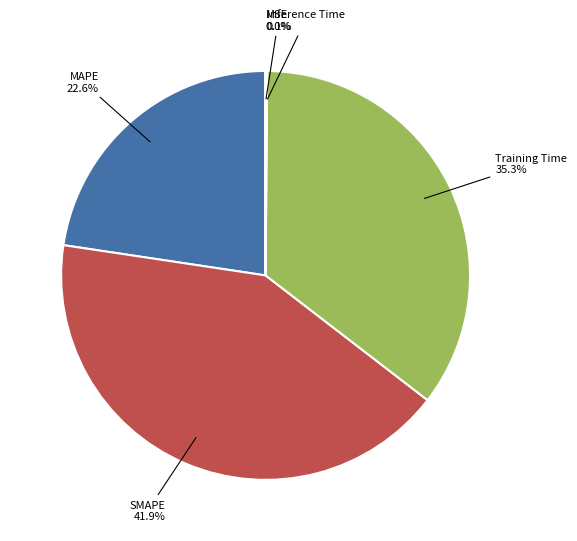

Approximately how many times larger is the value at MAPE compared to Training Time?

0.6